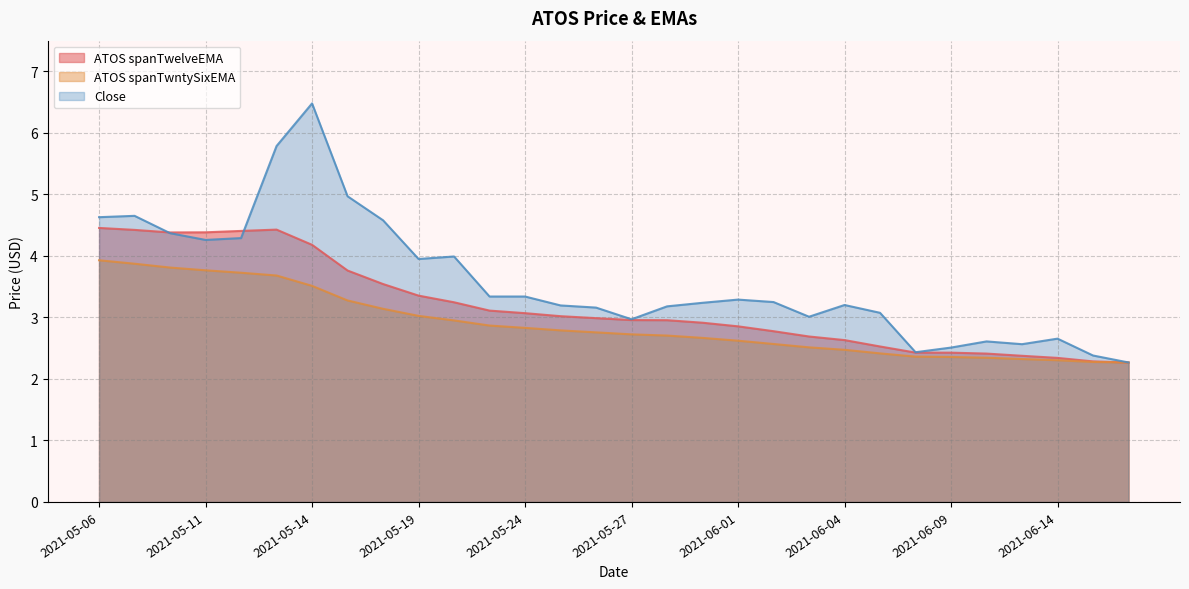

True or false: ATOS spanTwntySixEMA has more than 2 interior local peaks.

False